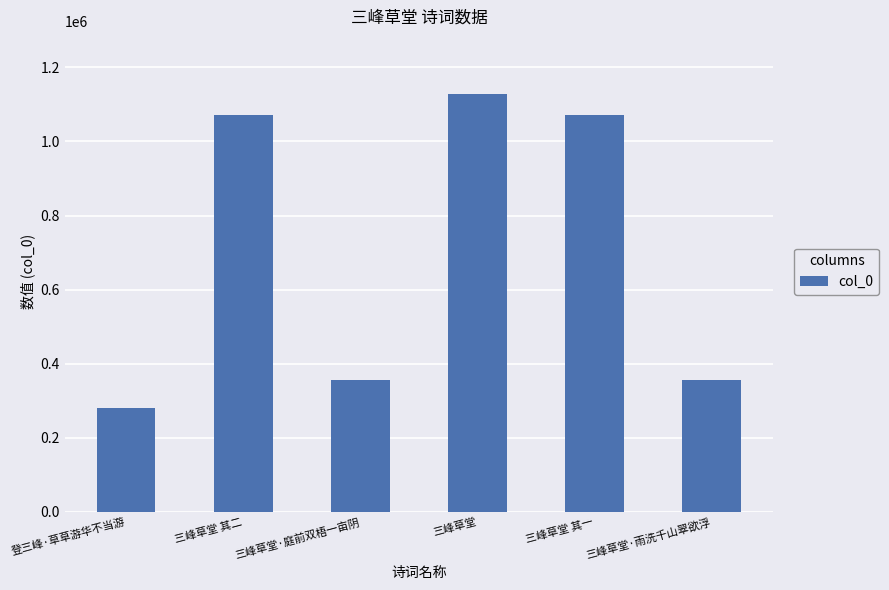

What is the difference between the second highest and minimum values?

790727